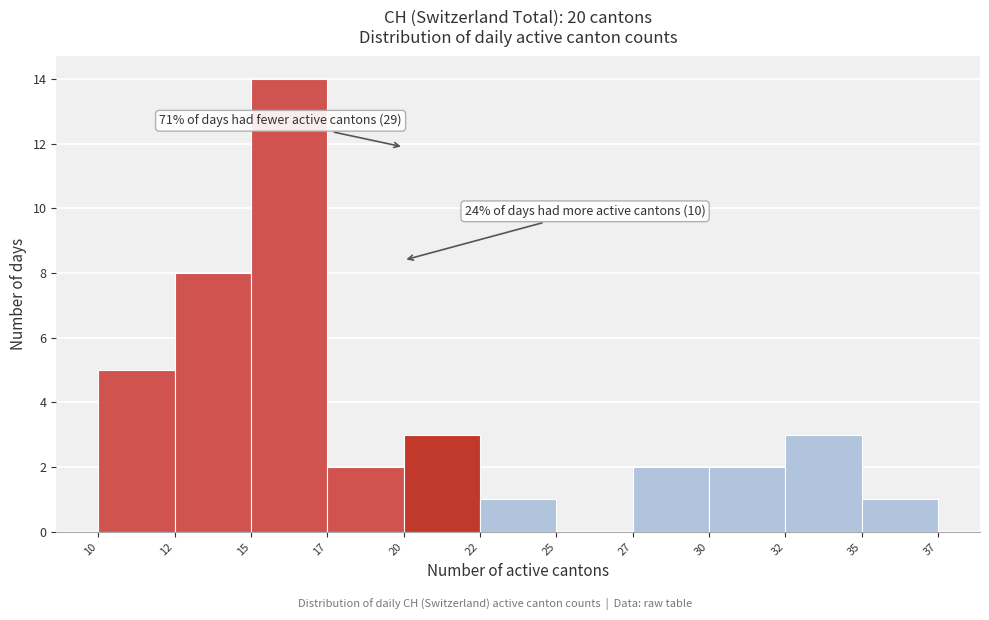

Reading left to right, what are all the values shown in this chart?

10=5	12=8	15=14	17=2	20=3	22=1	25=0	27=2	30=2	32=3	35=1